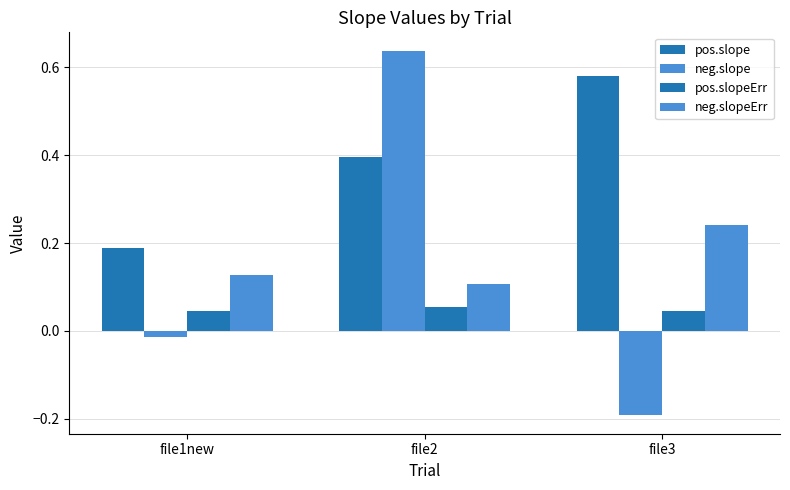

Rank the series at file2 from highest to lowest value.

neg.slope, pos.slope, neg.slopeErr, pos.slopeErr